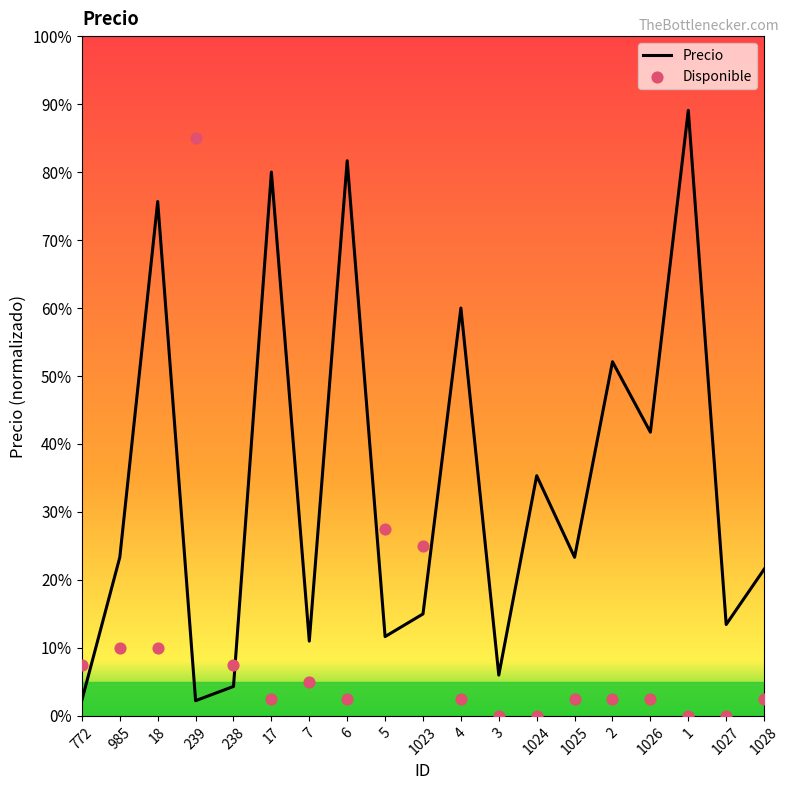

Which series reaches the minimum Y coordinate?

Disponible